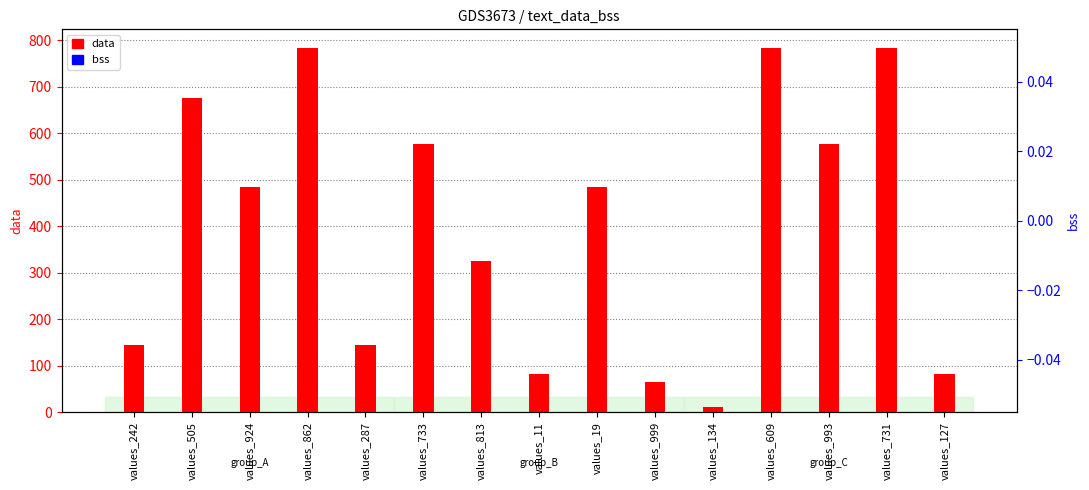

Is it true that data equals 279 at values_862?

False